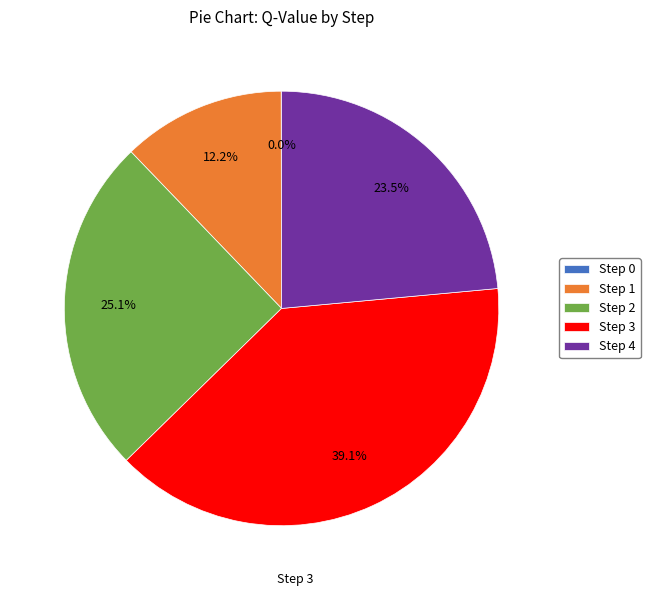

Which category has the biggest portion of the pie?

Step 3